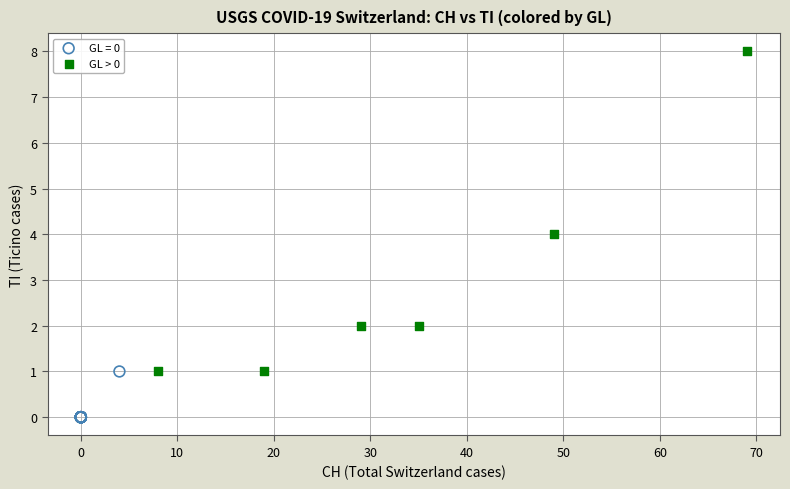

Which series has the widest spread of Y values?

GL > 0